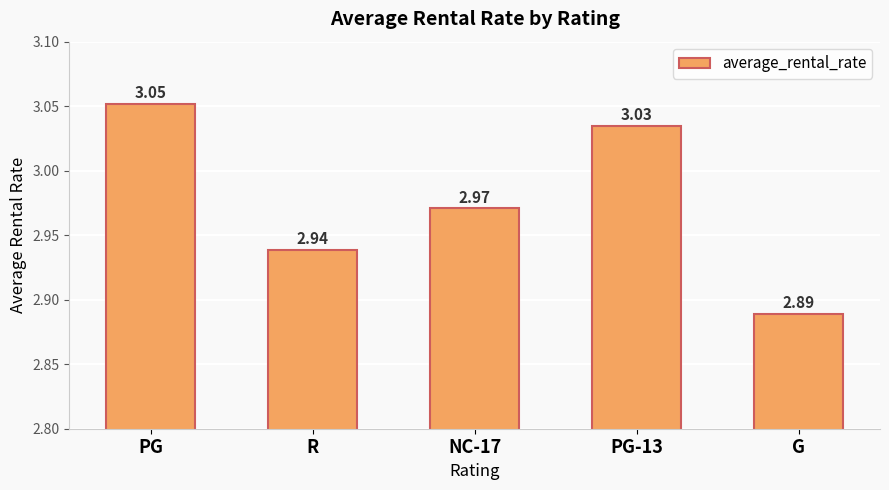

List the labels in order of value, smallest first.

G, R, NC-17, PG-13, PG